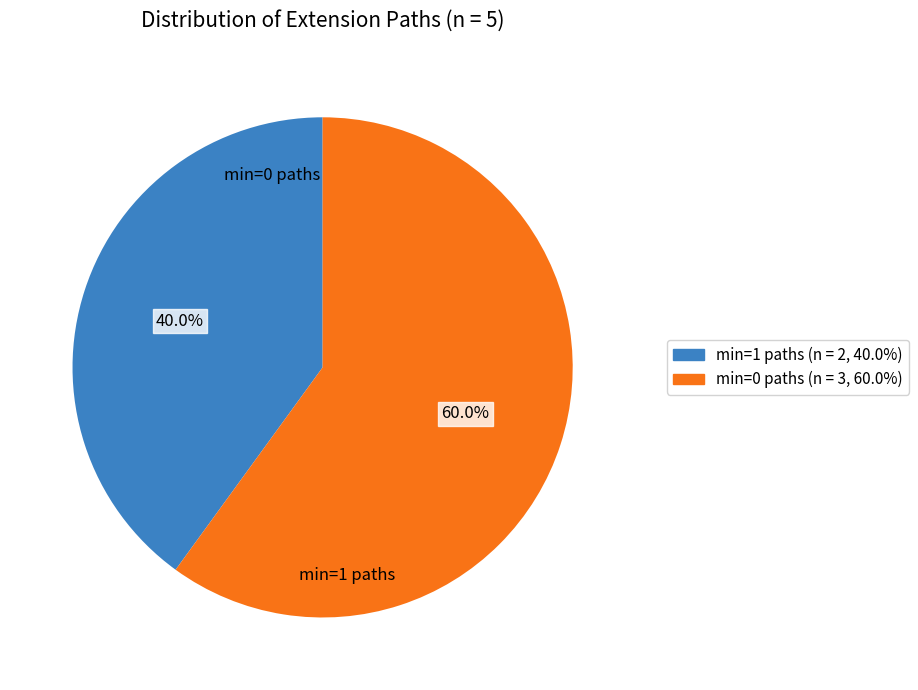

To the nearest percent, what is the difference between the largest and smallest slice percentages?

20%